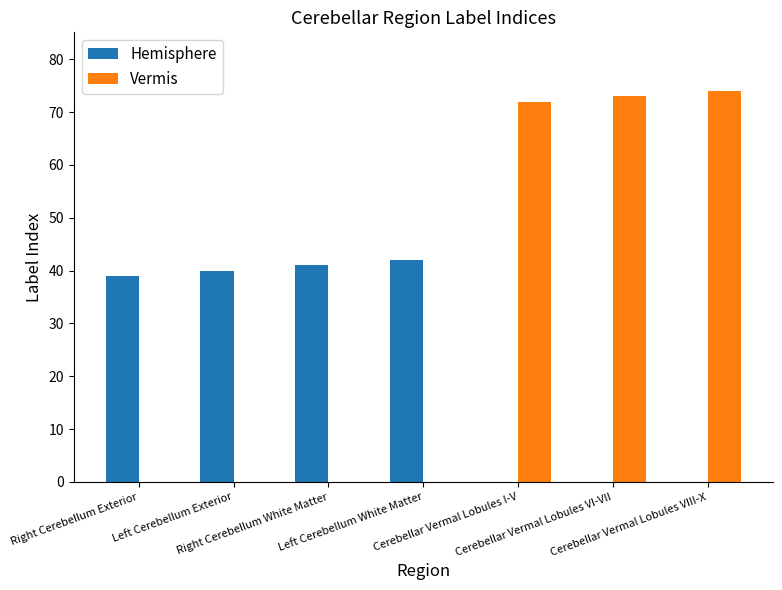

The Hemisphere series shows 16 at Cerebellar Vermal Lobules VI-VII. True or false?

False